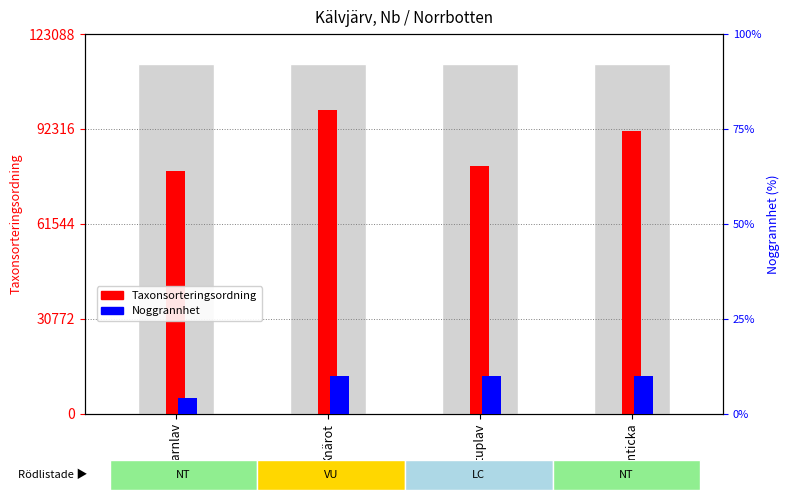

What is the difference between the maximum and minimum values in the Taxonsorteringsordning series?

19909